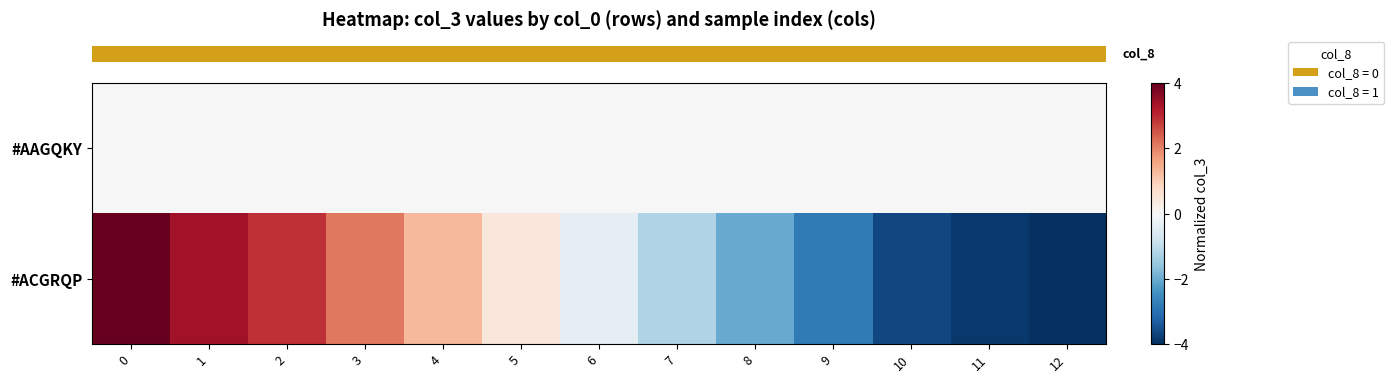

Which has a higher value, 3 or 10?

3